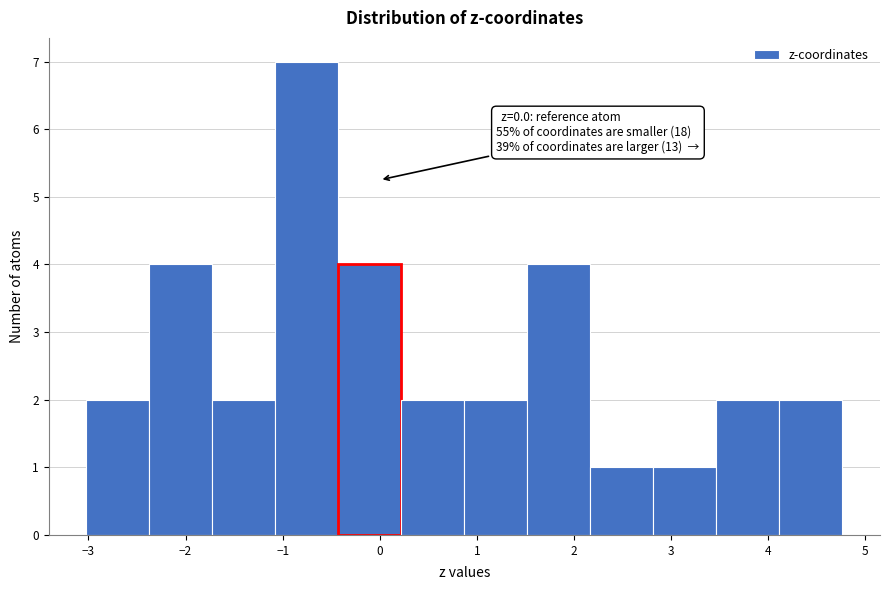

Which range on the x-axis has the tallest bar?

-1.1 to -0.4